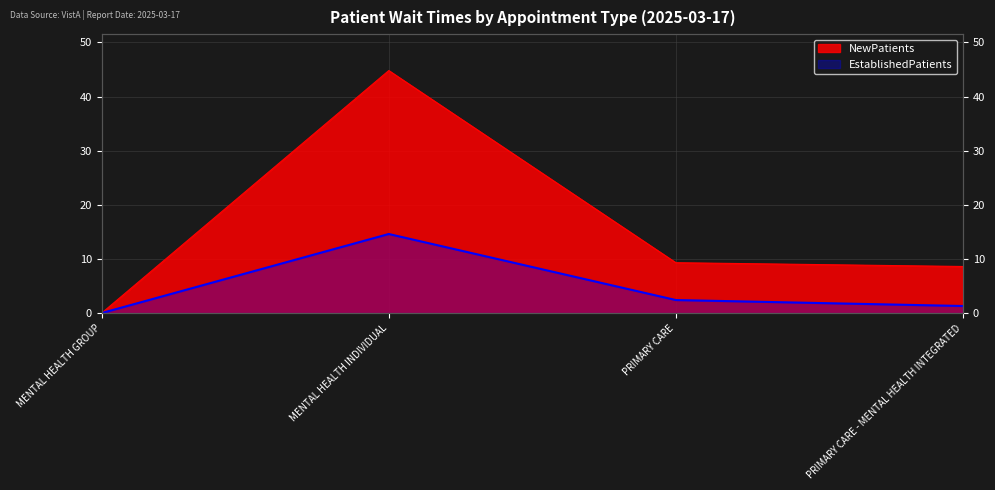

At MENTAL HEALTH INDIVIDUAL, list the series in order from largest to smallest.

NewPatients, EstablishedPatients